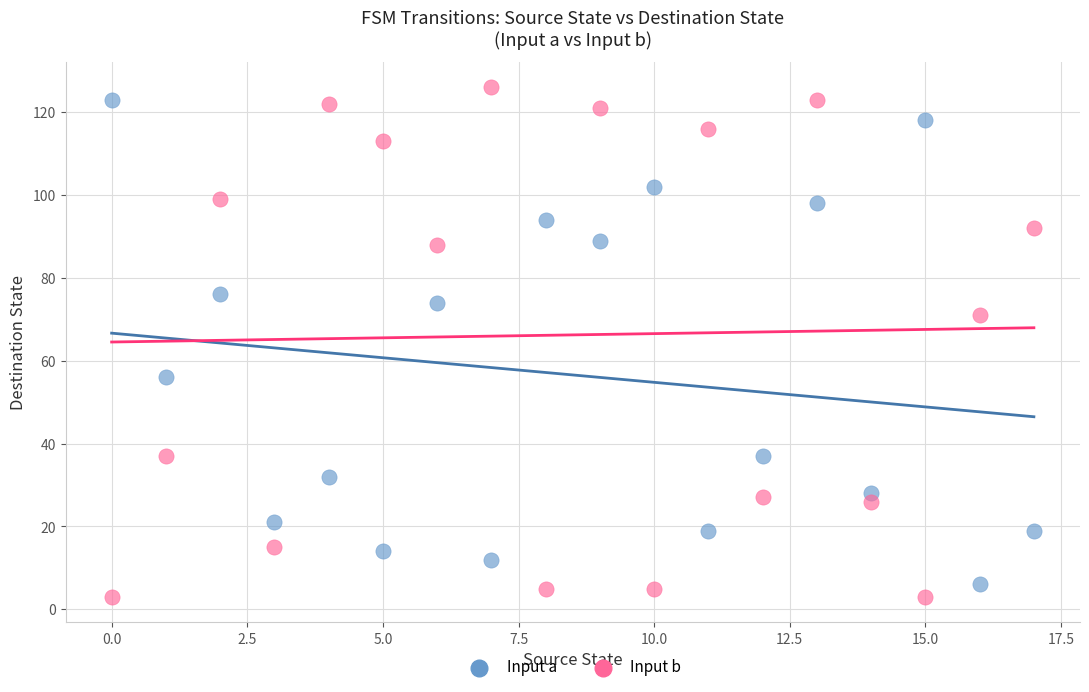

Which series reaches the minimum Y coordinate?

Input b